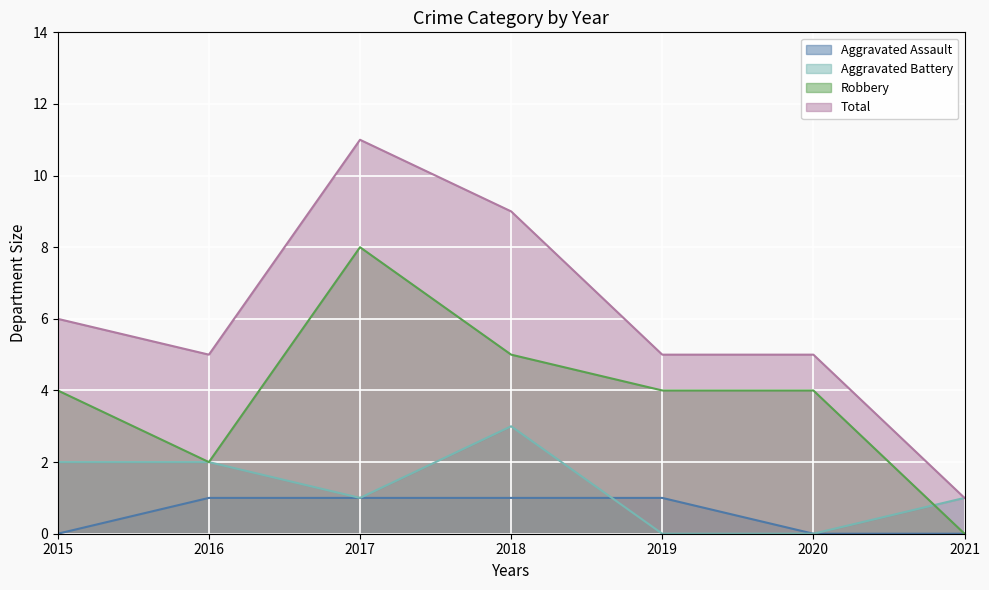

True or false: Aggravated Battery has a value of 1 at 2017.

False